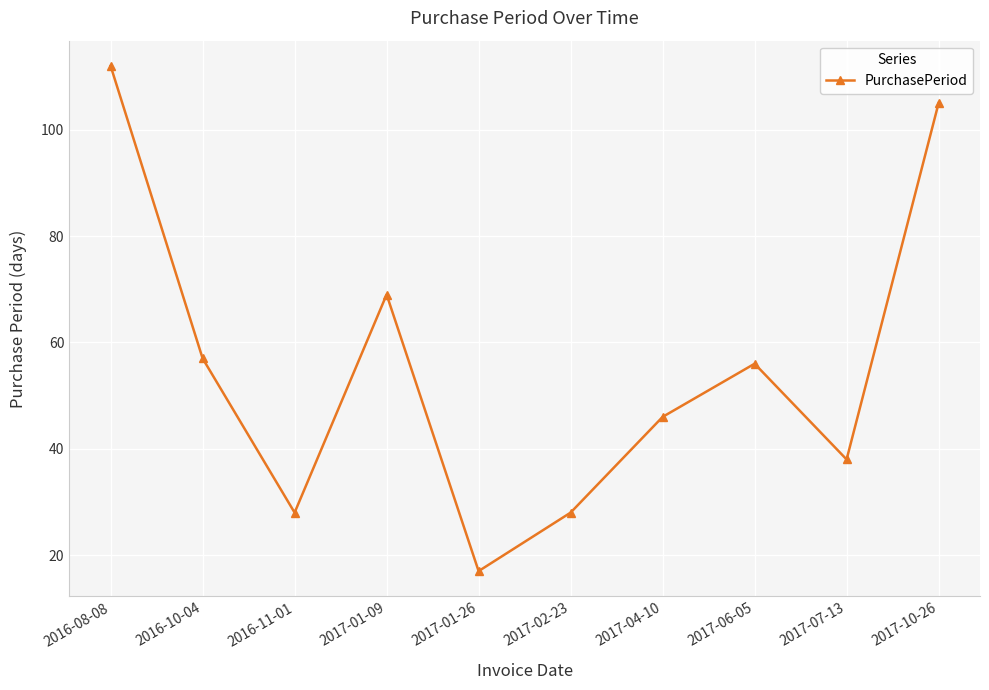

What is the maximum value shown in the chart?

112